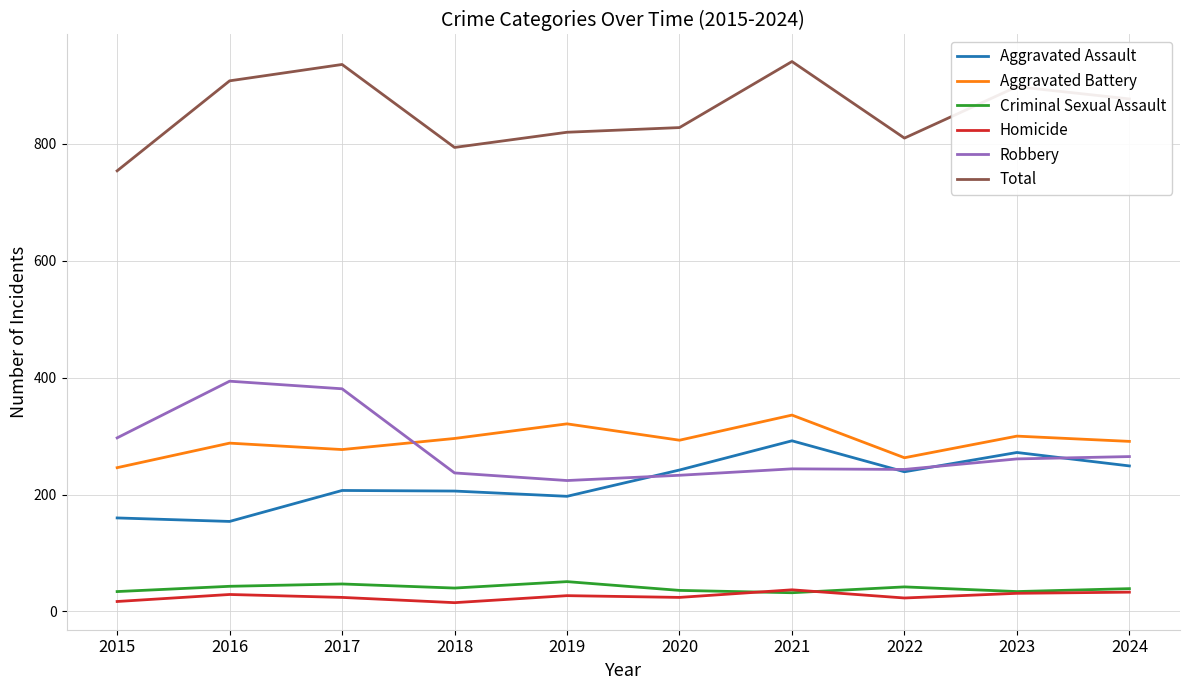

What value does the Robbery series have at 2019, to the nearest 50?

200